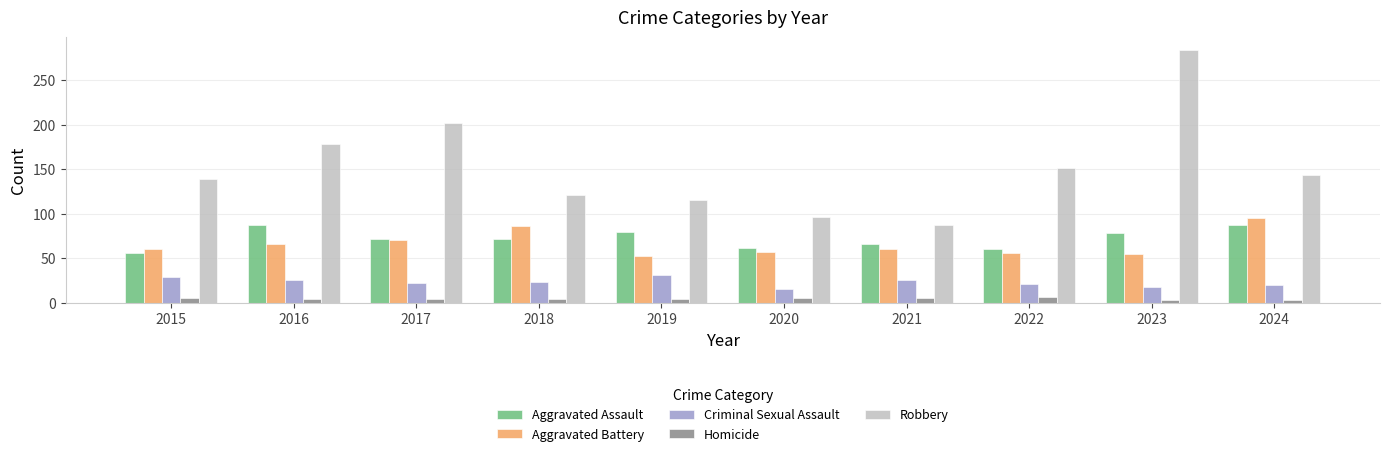

Between 2017 and 2020, which series saw the biggest shift?

Robbery